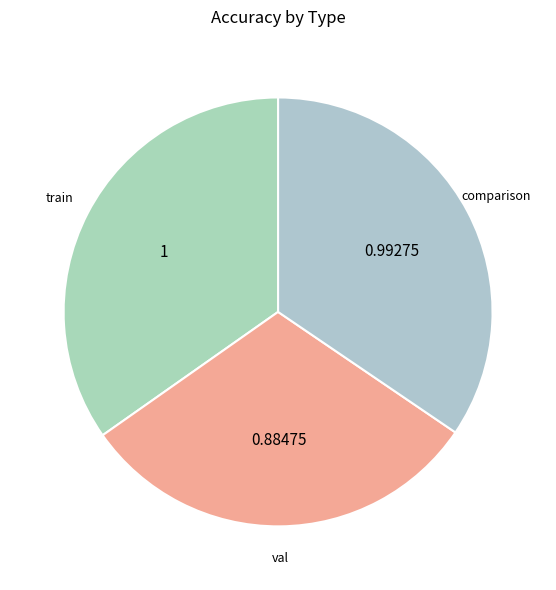

Rank the categories by value from lowest to highest.

val, comparison, train